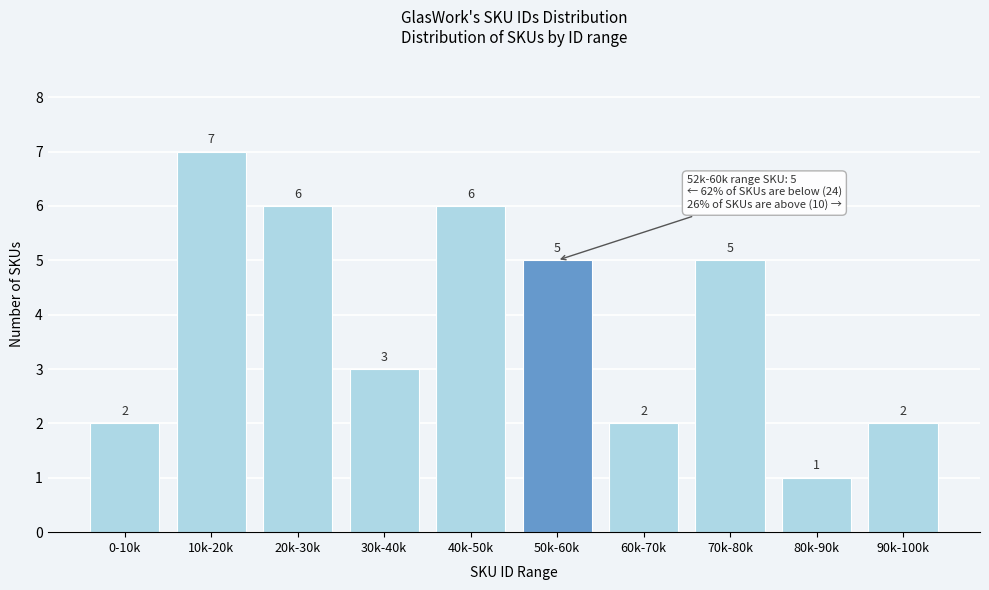

Reading left to right, what are all the values shown in this chart?

0-10k=2	10k-20k=7	20k-30k=6	30k-40k=3	40k-50k=6	50k-60k=5	60k-70k=2	70k-80k=5	80k-90k=1	90k-100k=2